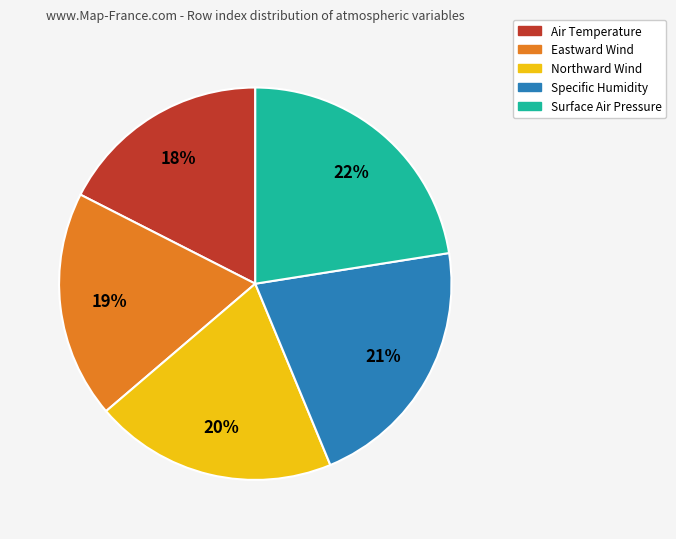

To the nearest percent, what is the difference between the Specific Humidity and Surface Air Pressure slice percentages?

1%